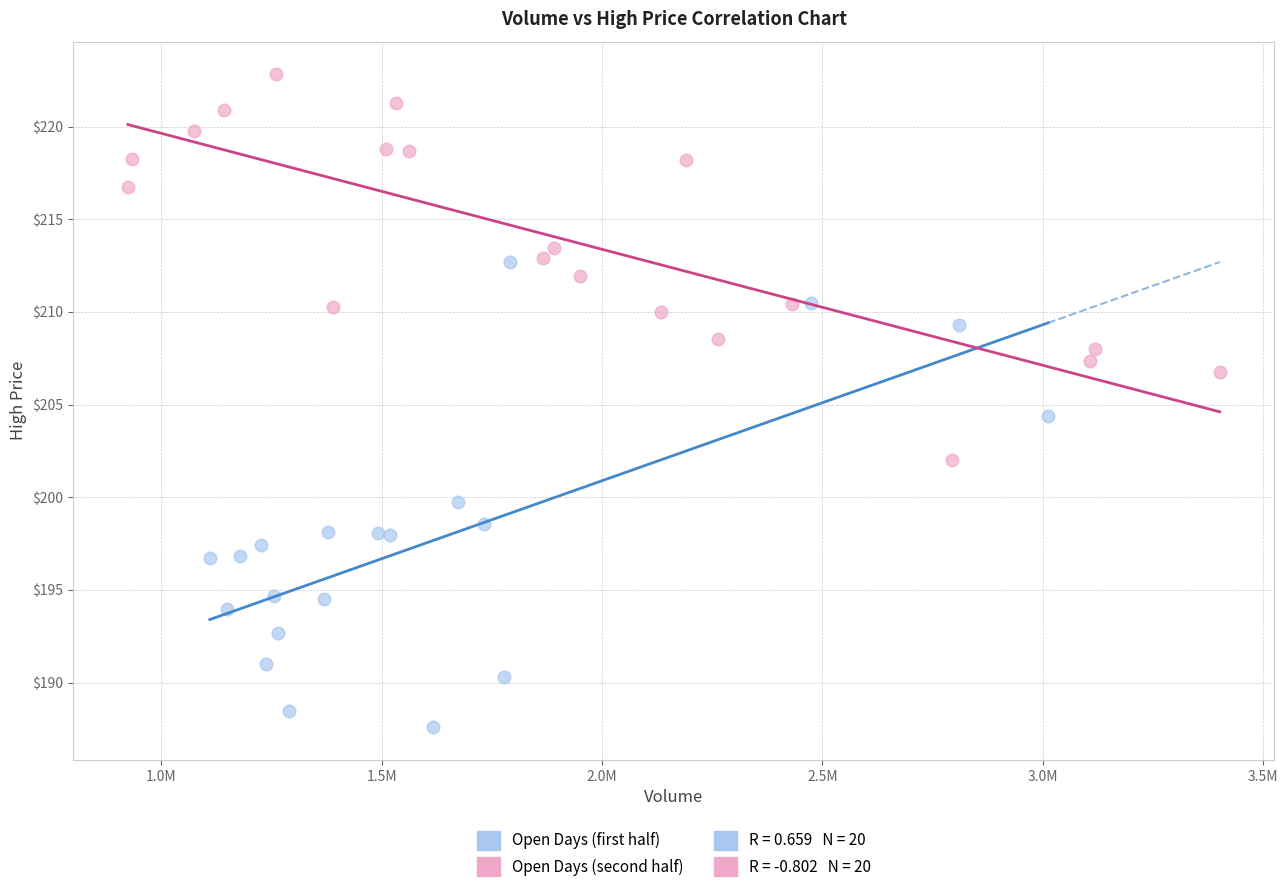

Which series contains the highest Y value?

Open Days (second half)